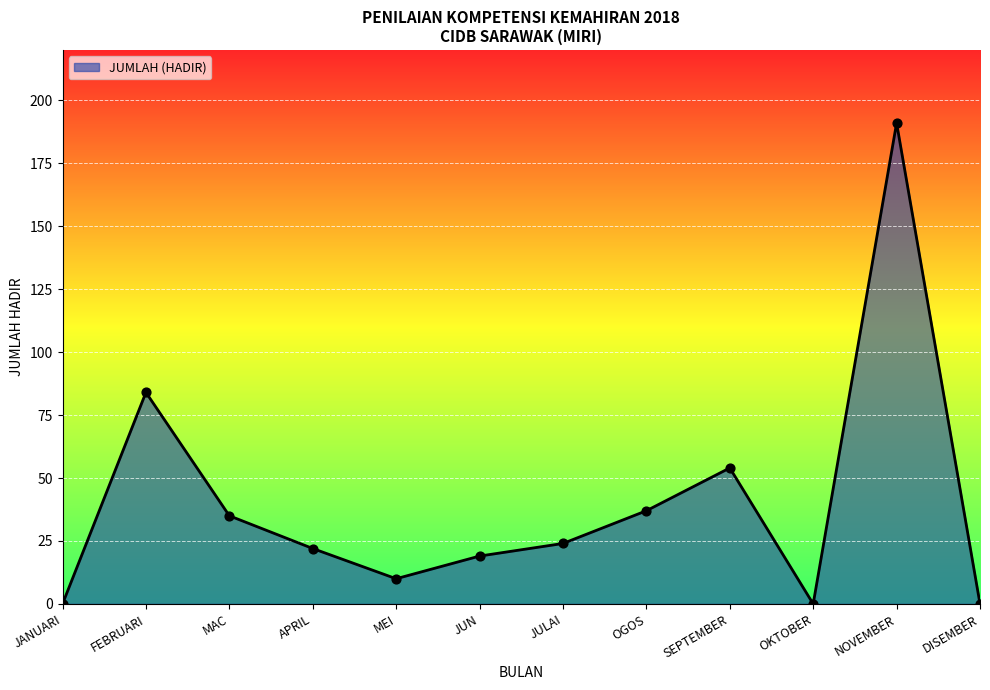

What is the change in value from JULAI to DISEMBER?

-24